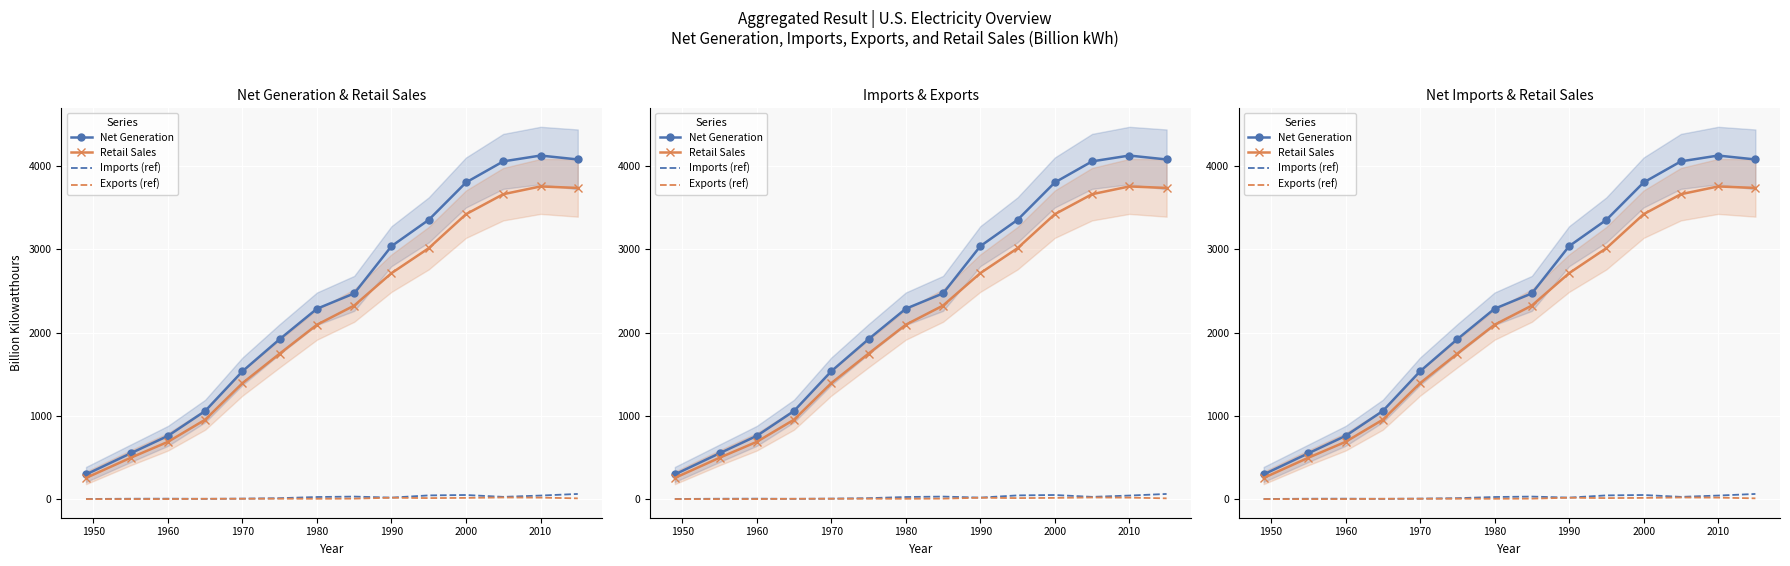

At which category does Exports (ref) reach its first local peak?

1990